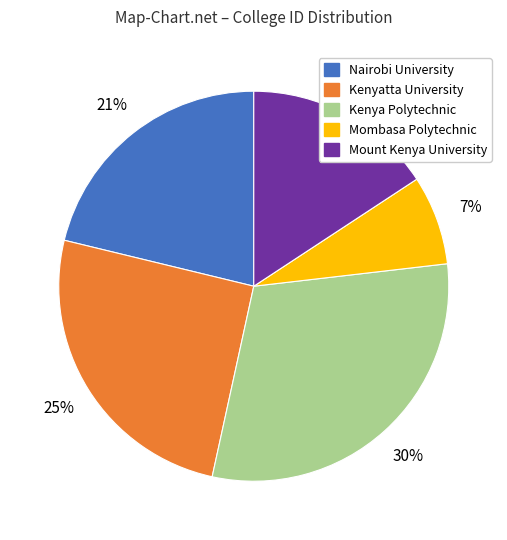

Rank the categories by value from highest to lowest.

Kenya Polytechnic, Kenyatta University, Nairobi University, Mount Kenya University, Mombasa Polytechnic